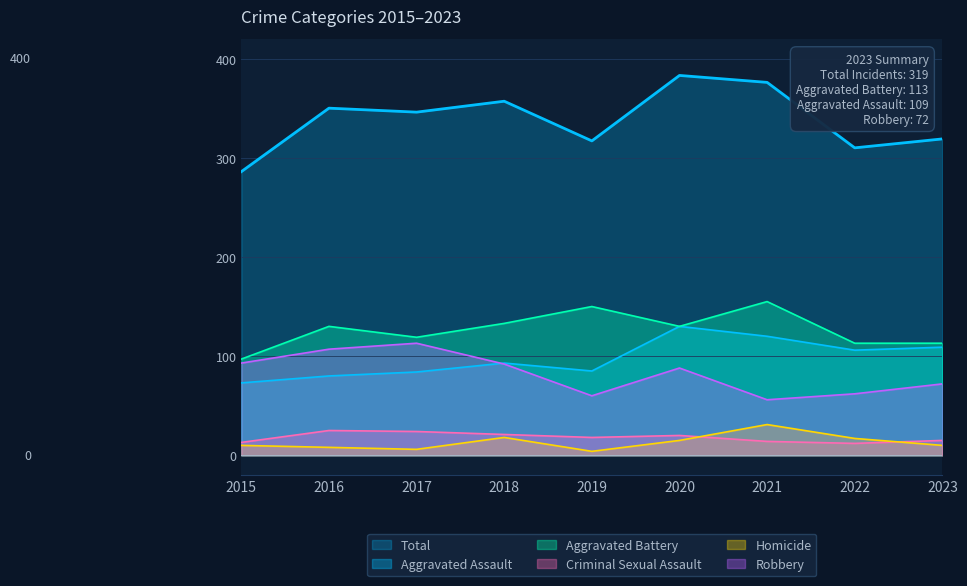

Is it true that Aggravated Assault equals 109 at 2023?

True